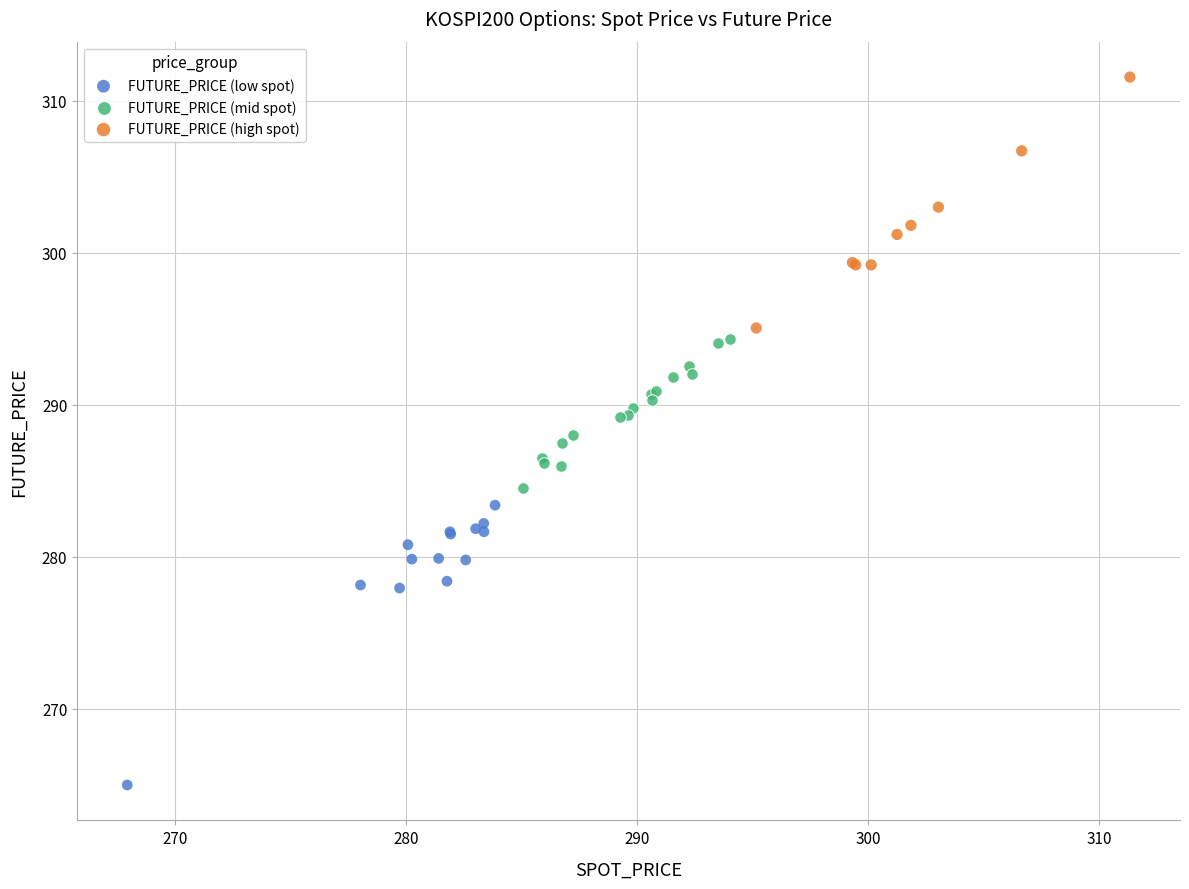

Which series has the largest Y range (max minus min)?

FUTURE_PRICE (low spot)